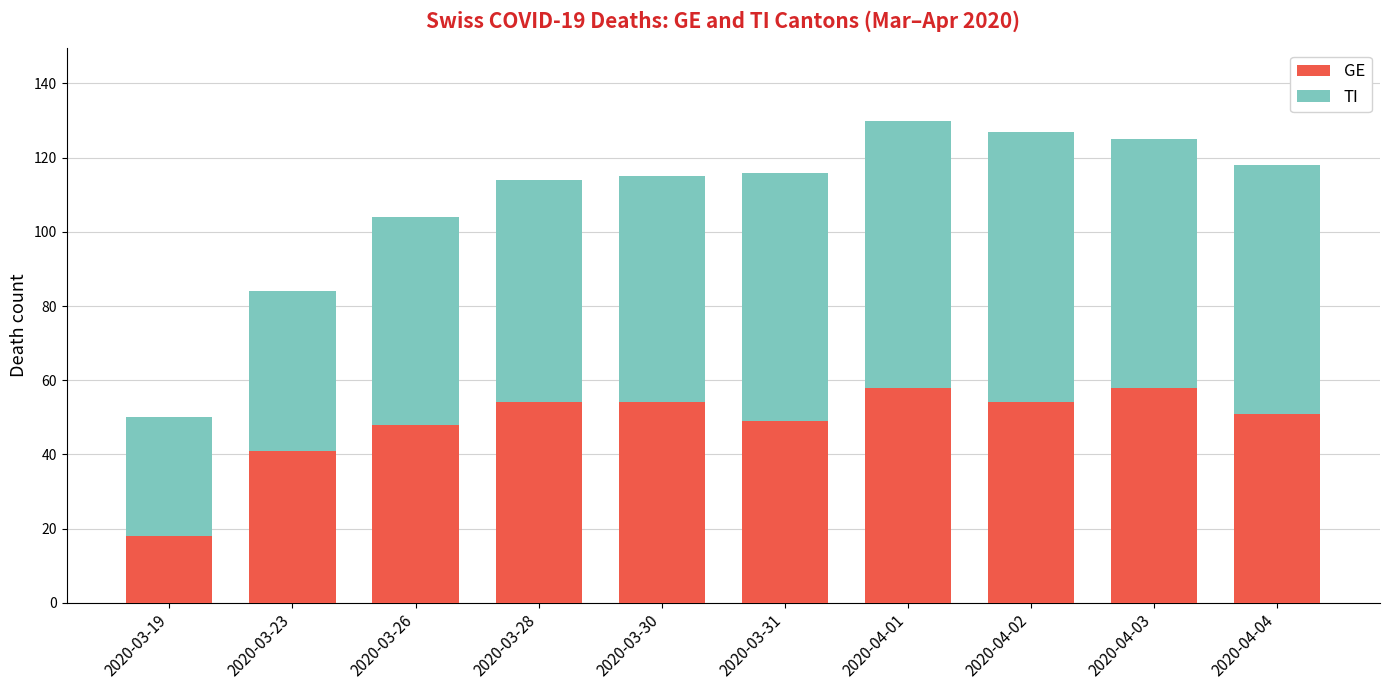

How many bars are there in total?

10